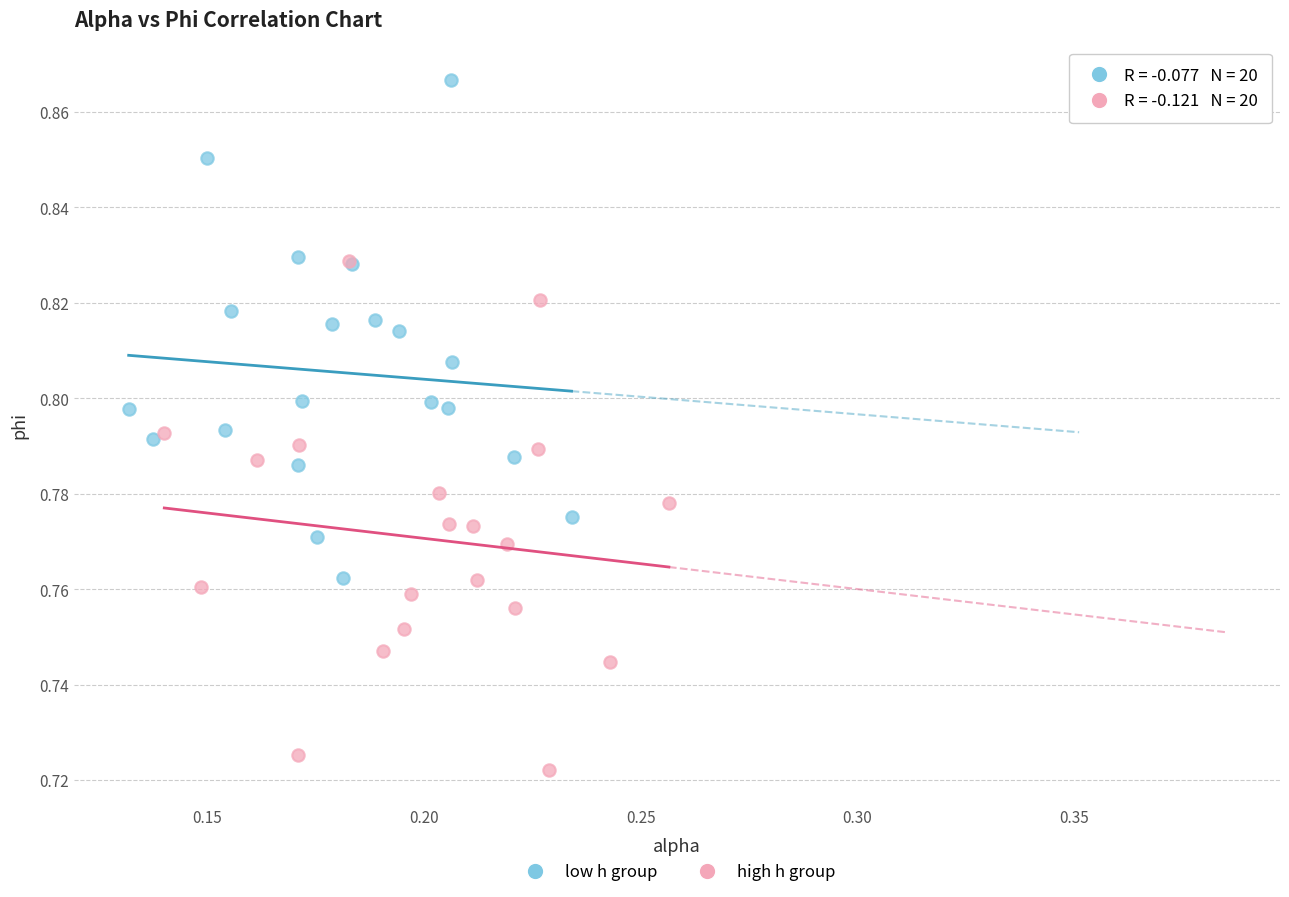

Which series contains the highest Y value?

low h group